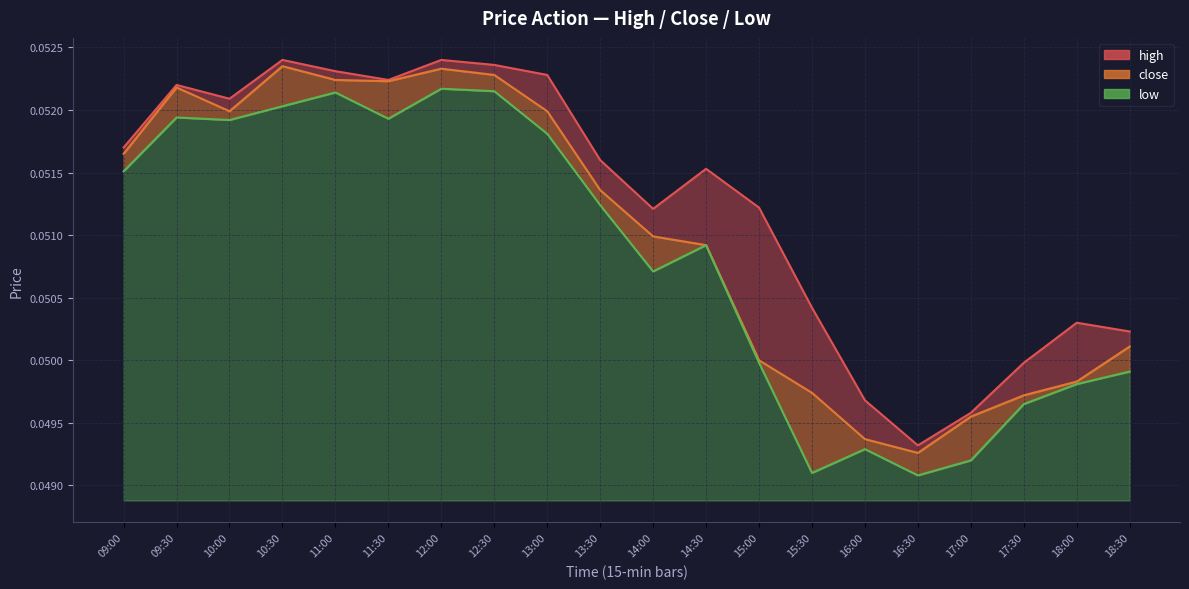

What are all the series names shown in the legend?

high, close, low